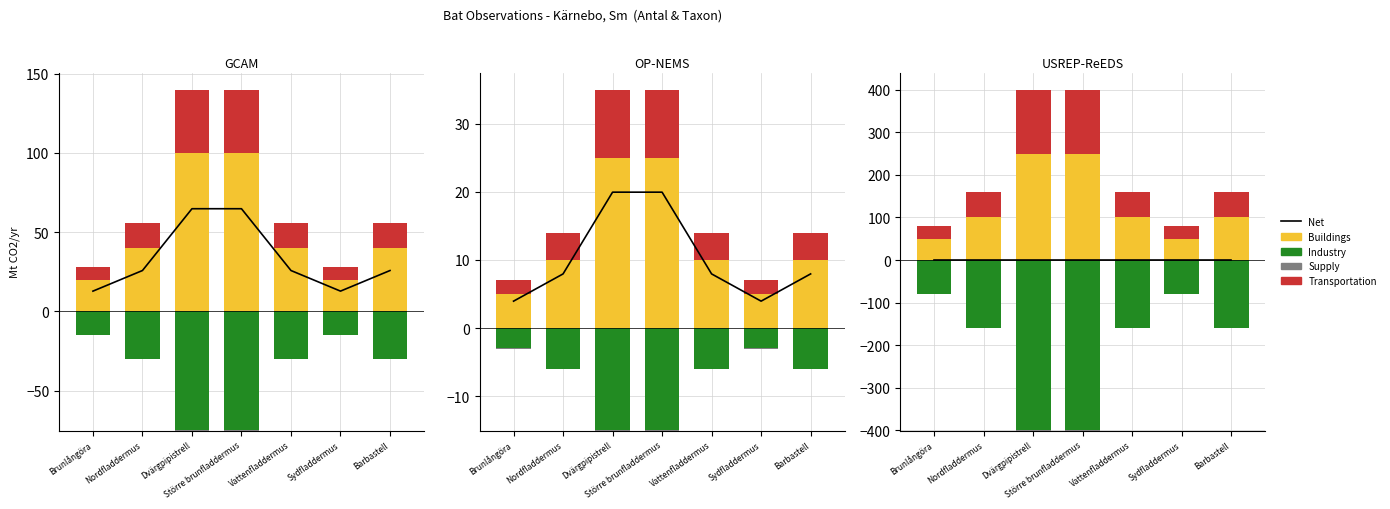

Which series has the largest total across all categories?

Buildings